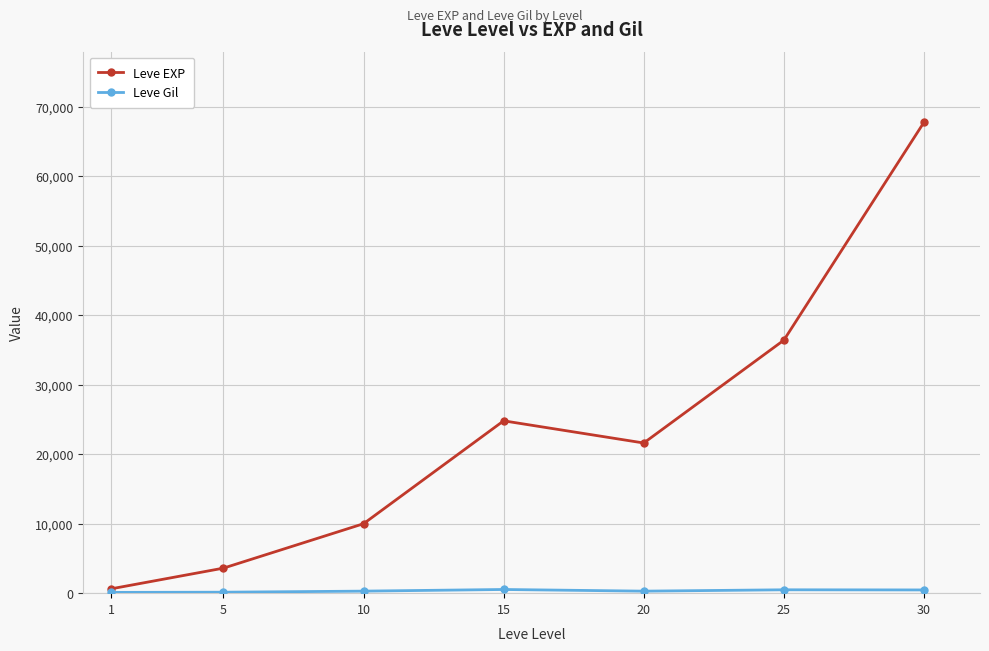

The value of Leve EXP at 25 is 55828. True or false?

False